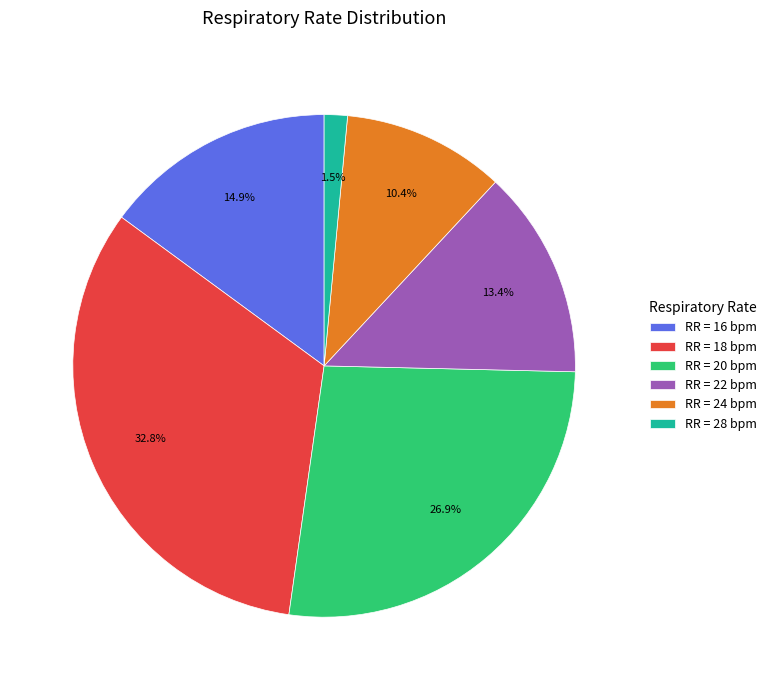

To the nearest percent, what is the average slice percentage?

17%